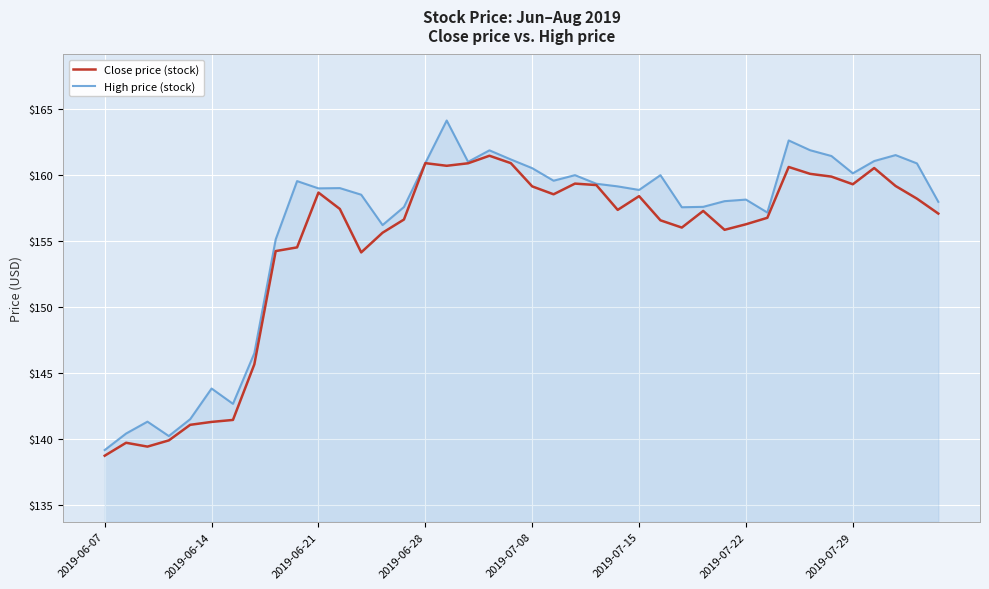

What is the minimum value for Close price (stock)?

138.7